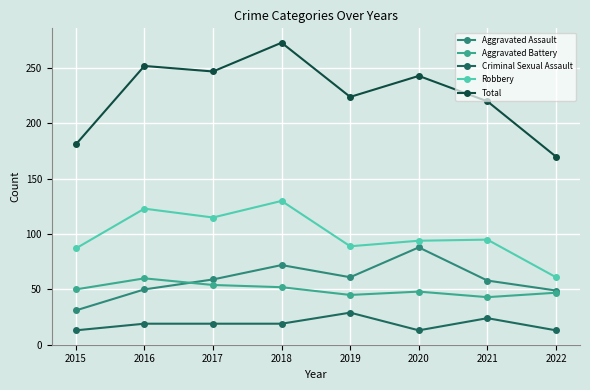

Which series has the widest spread of values?

Total